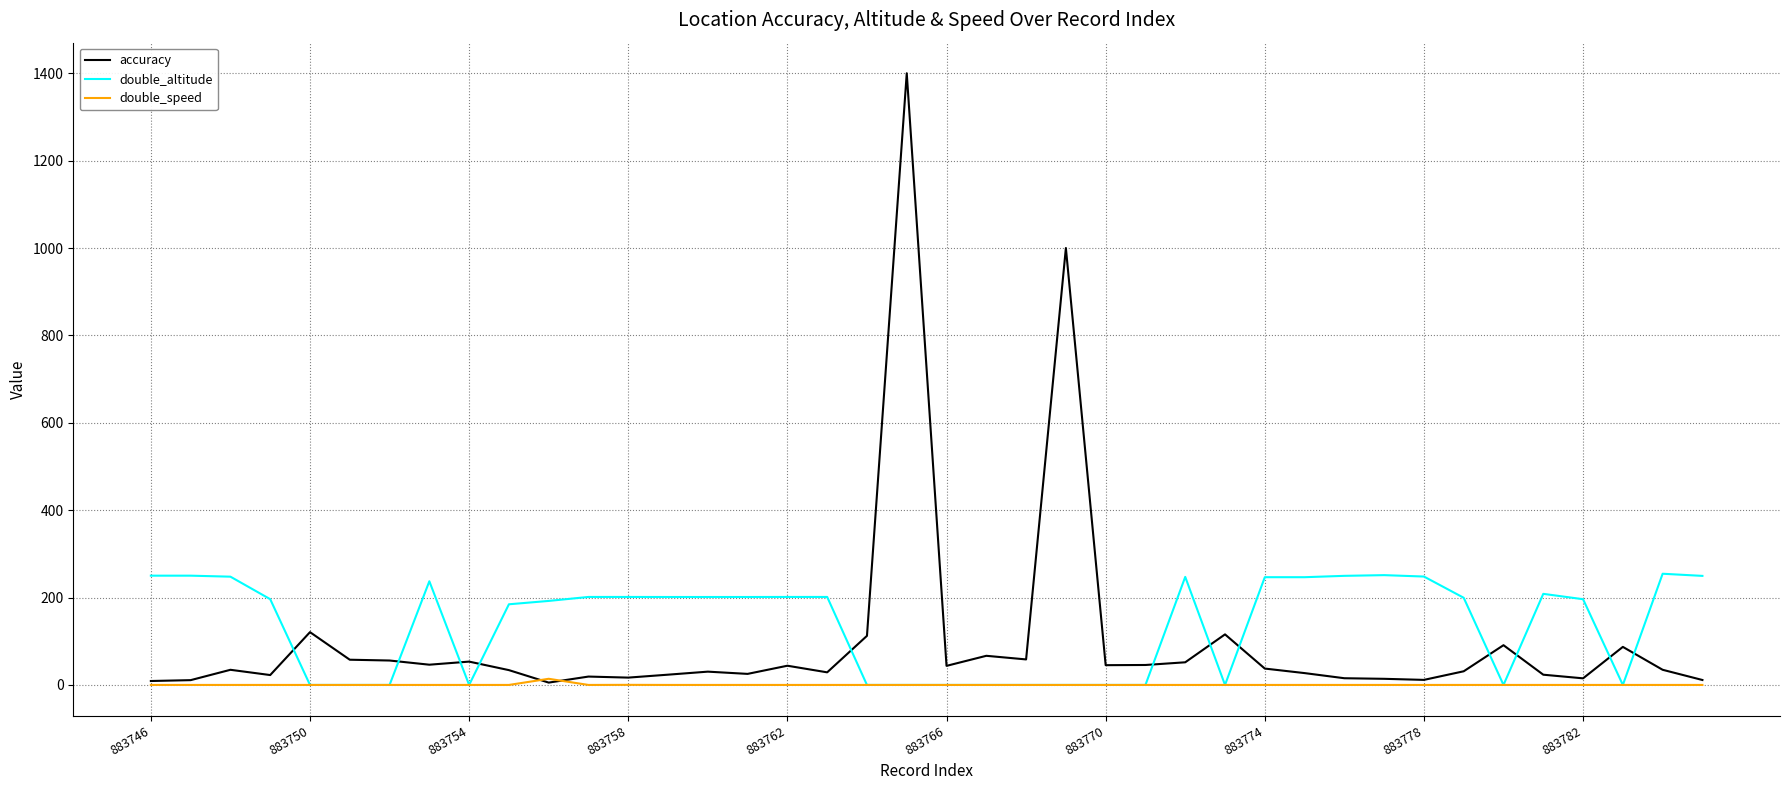

What is the difference between the maximum and minimum values in the accuracy series?

1394.6